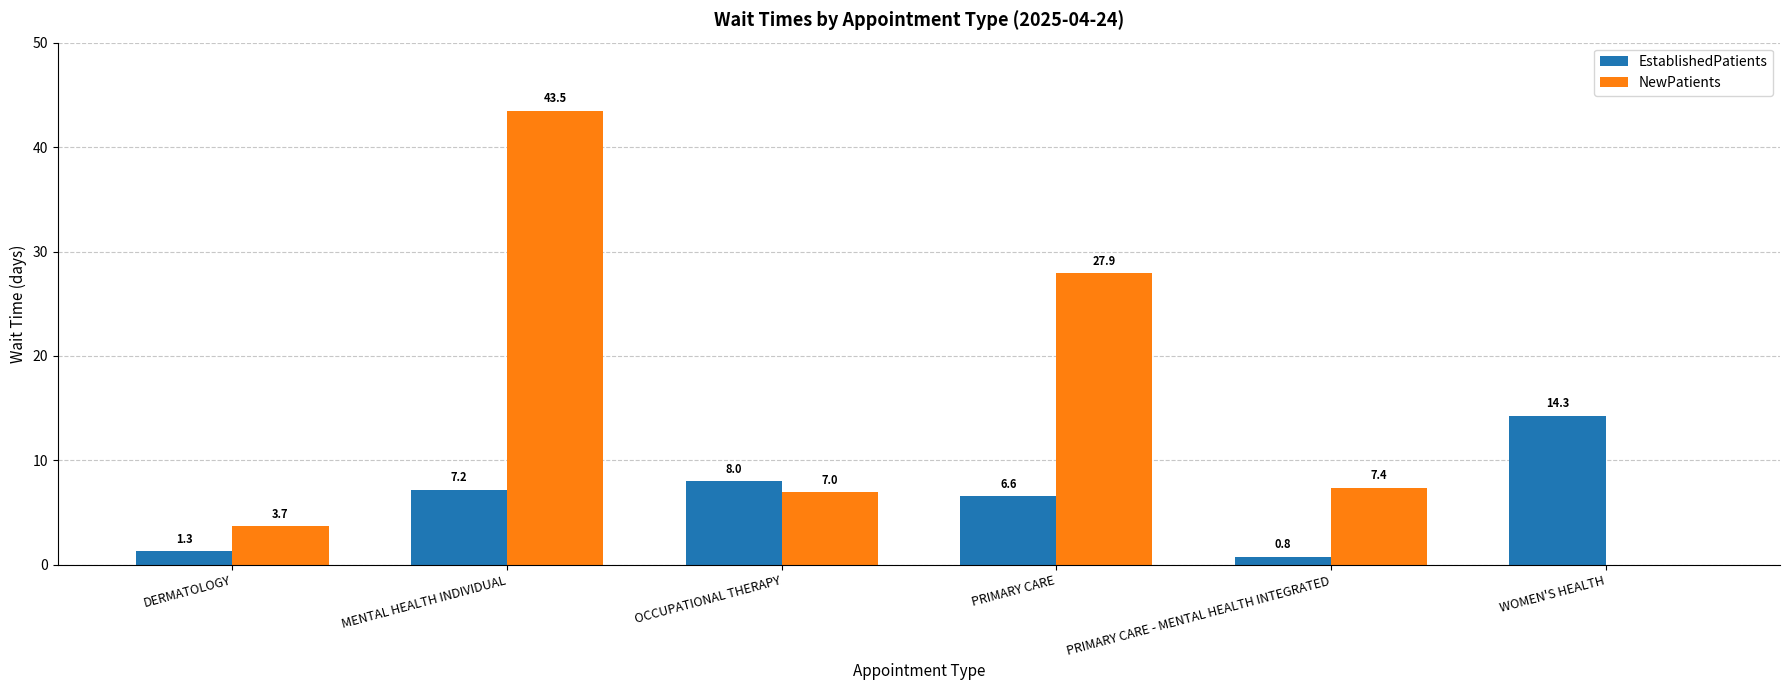

At which category is the sum across all series the highest?

MENTAL HEALTH INDIVIDUAL